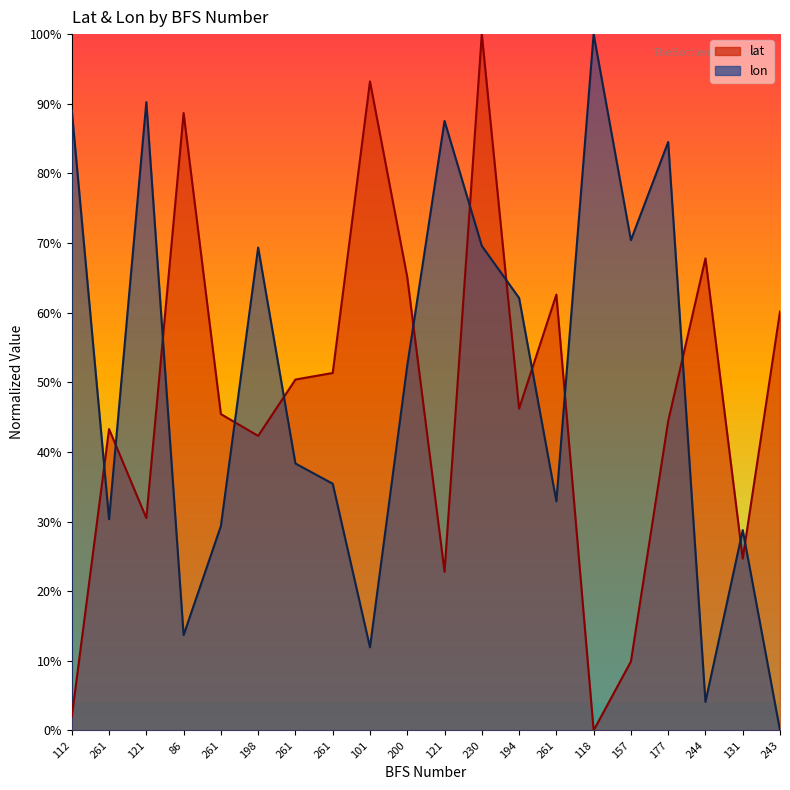

Rank the categories by lon value from lowest to highest.

243, 244, 101, 86, 131, 261, 261, 261, 261, 261, 200, 194, 198, 230, 157, 177, 121, 112, 121, 118